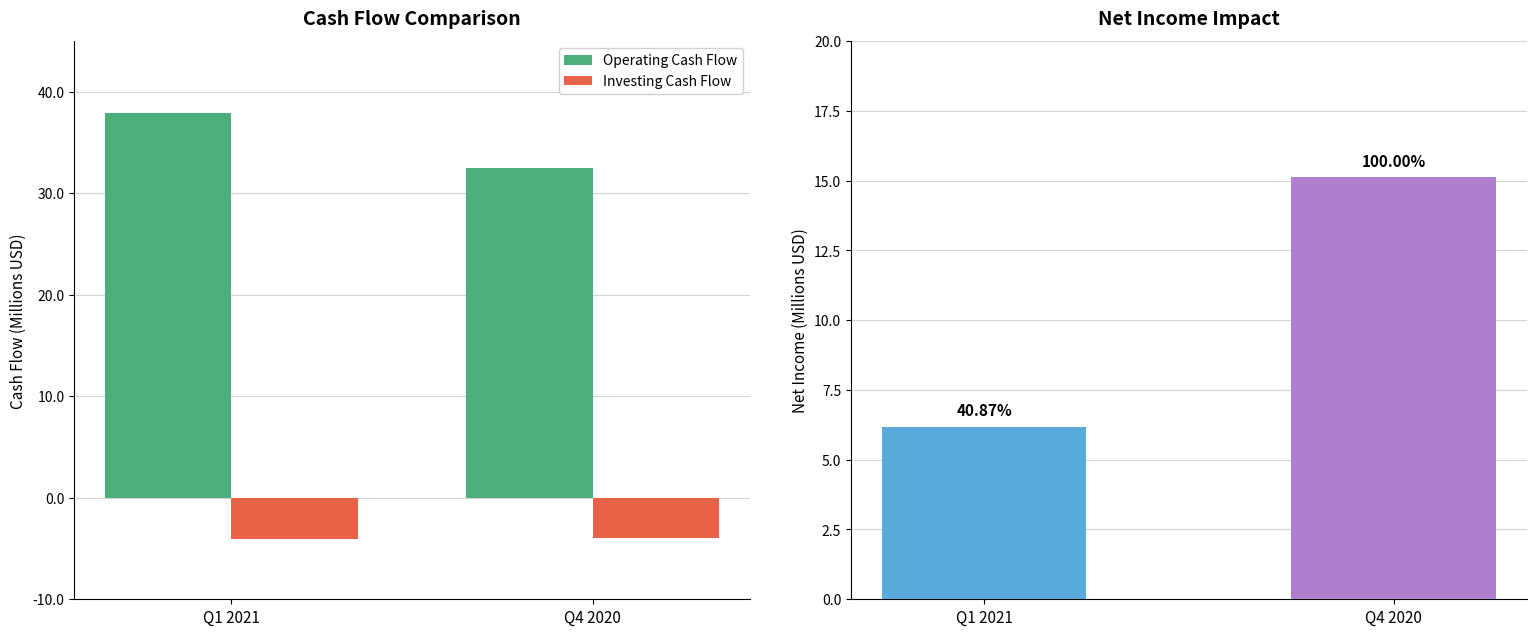

Are the bars grouped side by side (vs. stacked)?

Yes